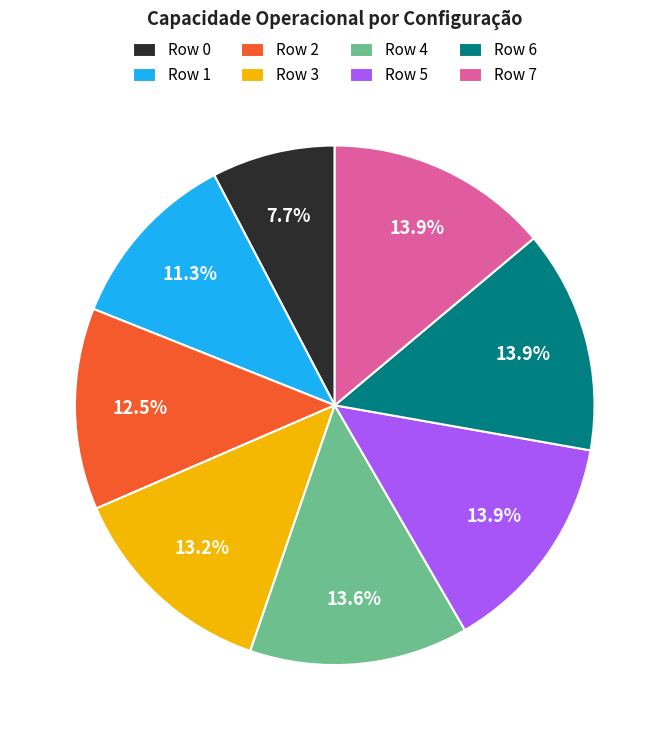

How many slices are in this pie chart?

8